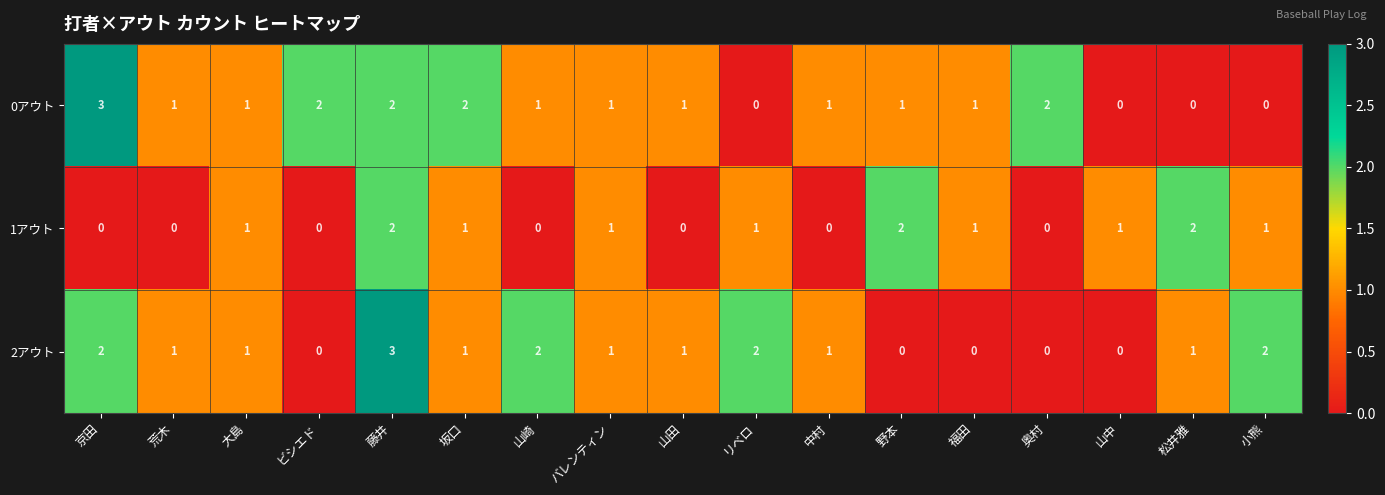

At which category is the sum across all series the highest?

藤井